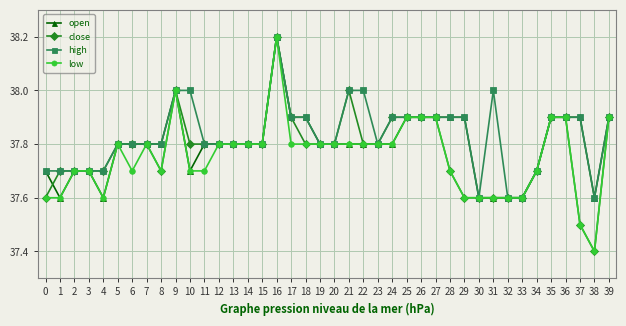

Reading left to right, transcribe all the data shown in this chart.

open: 37.7	37.6	37.7	37.7	37.6	37.8	37.8	37.8	37.8	38.0	37.7	37.8	37.8	37.8	37.8	37.8	38.2	37.9	37.9	37.8	37.8	37.8	37.8	37.8	37.8	37.9	37.9	37.9	37.9	37.9	37.6	37.6	37.6	37.6	37.7	37.9	37.9	37.9	37.6	37.9
close: 37.6	37.7	37.7	37.7	37.7	37.8	37.8	37.8	37.7	38.0	37.8	37.8	37.8	37.8	37.8	37.8	38.2	37.9	37.8	37.8	37.8	38.0	37.8	37.8	37.9	37.9	37.9	37.9	37.7	37.6	37.6	37.6	37.6	37.6	37.7	37.9	37.9	37.5	37.4	37.9
high: 37.7	37.7	37.7	37.7	37.7	37.8	37.8	37.8	37.8	38.0	38.0	37.8	37.8	37.8	37.8	37.8	38.2	37.9	37.9	37.8	37.8	38.0	38.0	37.8	37.9	37.9	37.9	37.9	37.9	37.9	37.6	38.0	37.6	37.6	37.7	37.9	37.9	37.9	37.6	37.9
low: 37.6	37.6	37.7	37.7	37.6	37.8	37.7	37.8	37.7	38.0	37.7	37.7	37.8	37.8	37.8	37.8	38.2	37.8	37.8	37.8	37.8	37.8	37.8	37.8	37.8	37.9	37.9	37.9	37.7	37.6	37.6	37.6	37.6	37.6	37.7	37.9	37.9	37.5	37.4	37.9